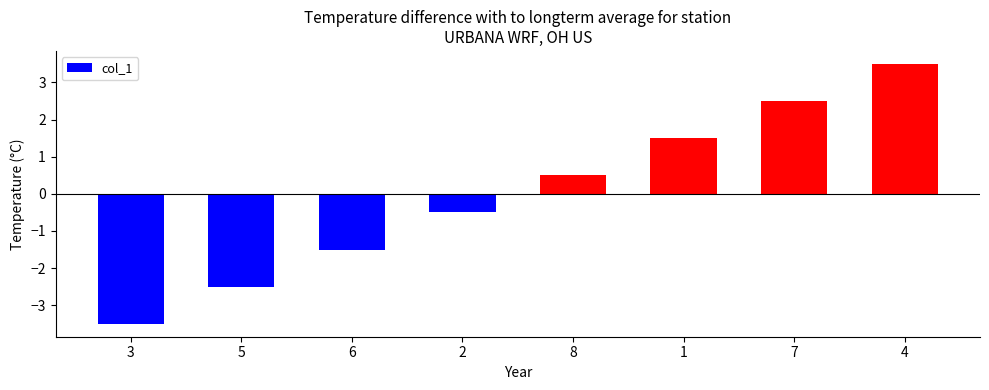

The value at 2 is -0.2. True or false?

False